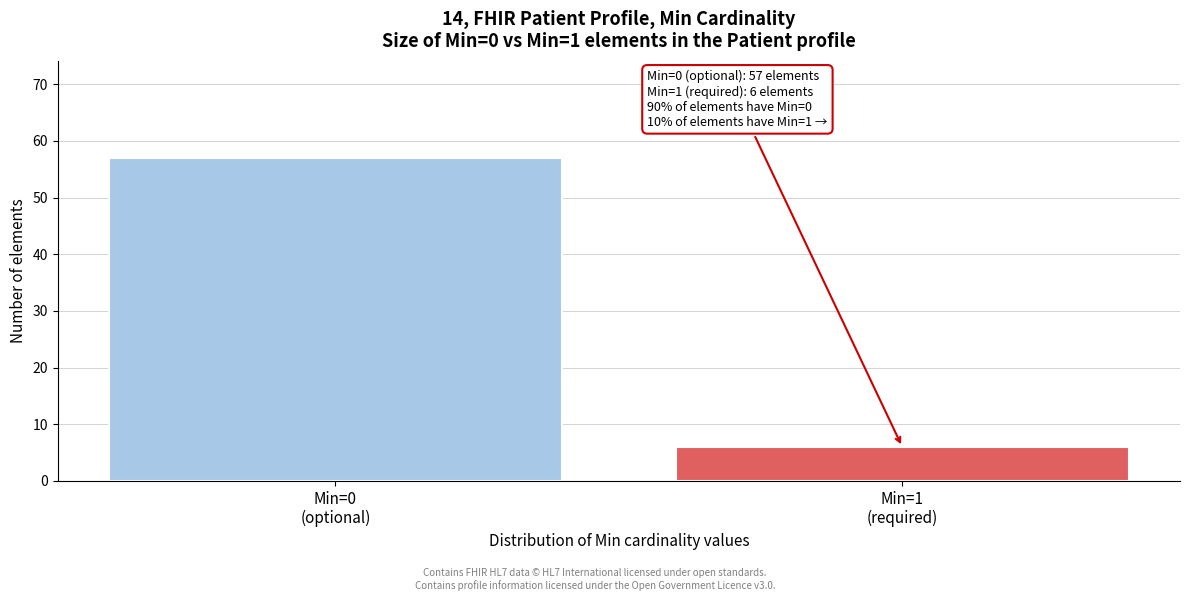

Reading right to left, what are all the values shown in this chart?

6	57